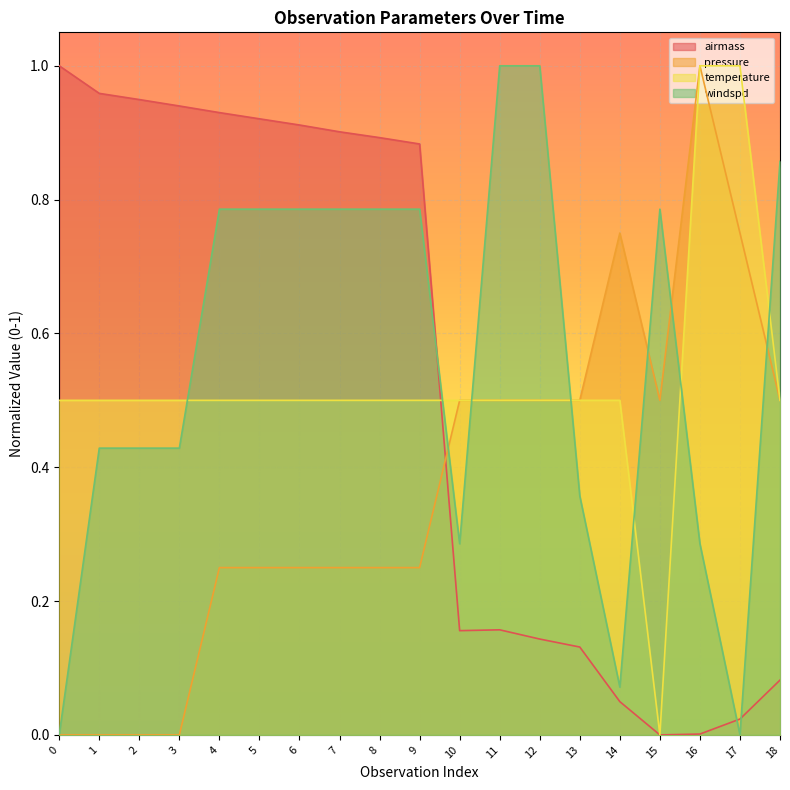

Between 5 and 12, which series saw the biggest shift?

airmass